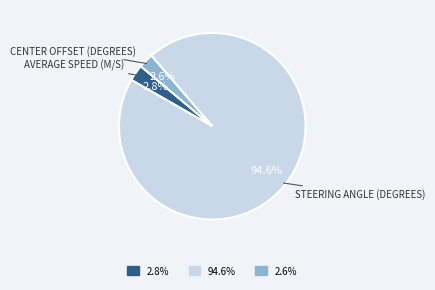

Count the number of slices in the pie.

3